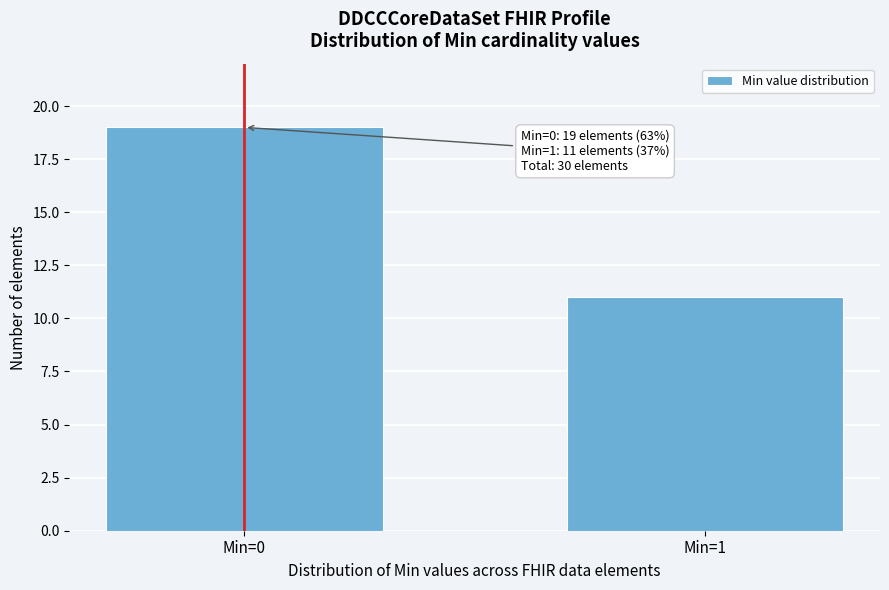

Reading left to right, what are all the values shown in this chart?

19	11